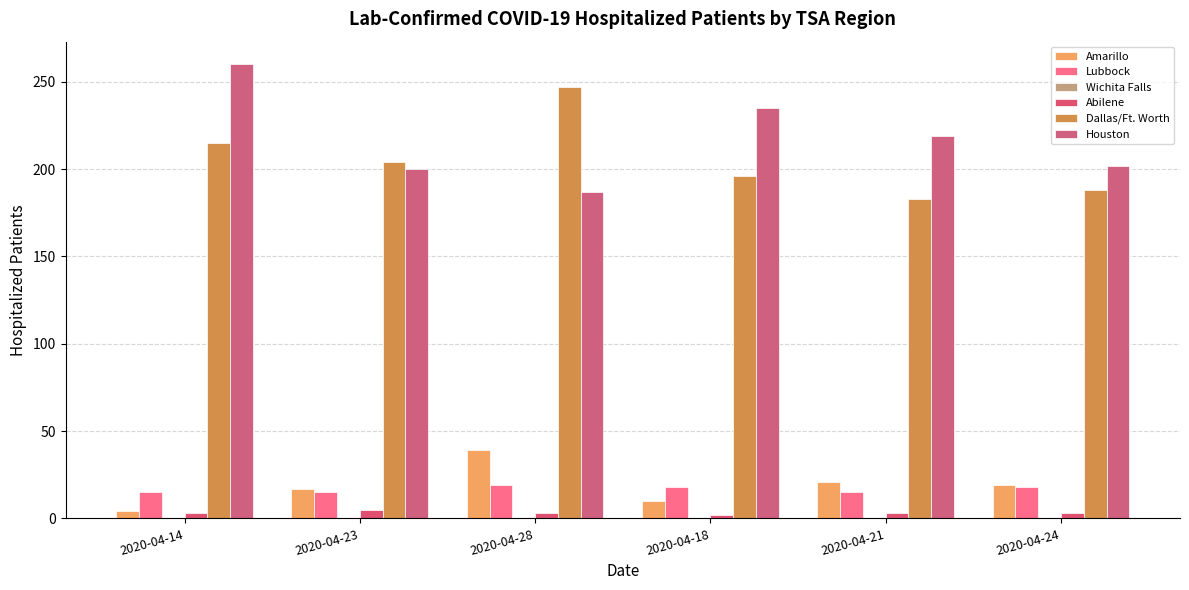

Reading left to right, what are all the values shown in this chart?

Amarillo: 2020-04-14=4	2020-04-23=17	2020-04-28=39	2020-04-18=10	2020-04-21=21	2020-04-24=19
Lubbock: 2020-04-14=15	2020-04-23=15	2020-04-28=19	2020-04-18=18	2020-04-21=15	2020-04-24=18
Wichita Falls: 2020-04-14=0	2020-04-23=0	2020-04-28=0	2020-04-18=0	2020-04-21=0	2020-04-24=0
Abilene: 2020-04-14=3	2020-04-23=5	2020-04-28=3	2020-04-18=2	2020-04-21=3	2020-04-24=3
Dallas/Ft. Worth: 2020-04-14=215	2020-04-23=204	2020-04-28=247	2020-04-18=196	2020-04-21=183	2020-04-24=188
Houston: 2020-04-14=260	2020-04-23=200	2020-04-28=187	2020-04-18=235	2020-04-21=219	2020-04-24=202